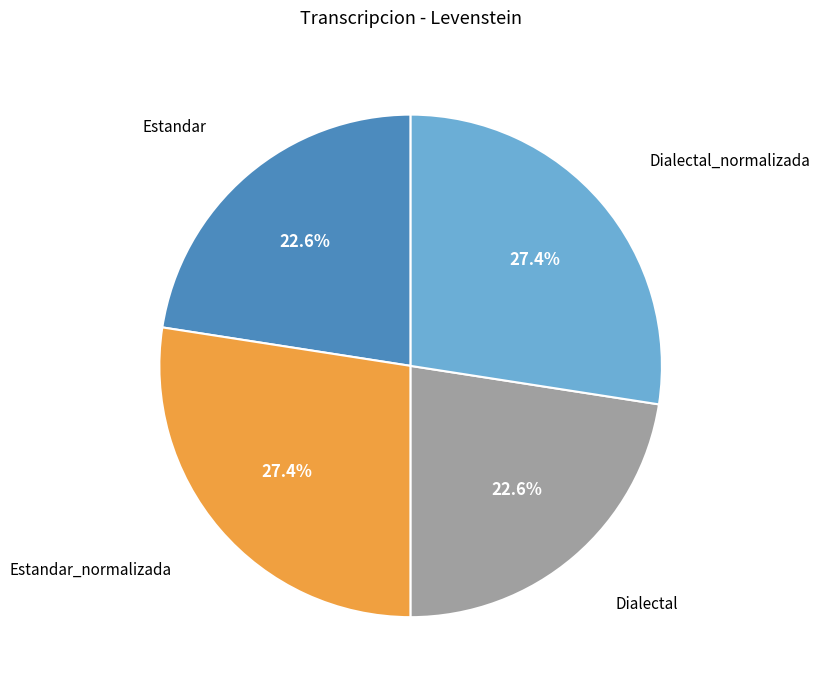

Is there any slice that represents more than half of the pie?

No